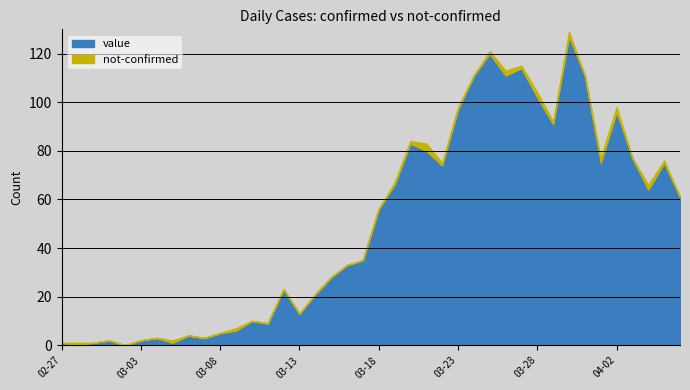

How many series are shown in this chart?

2